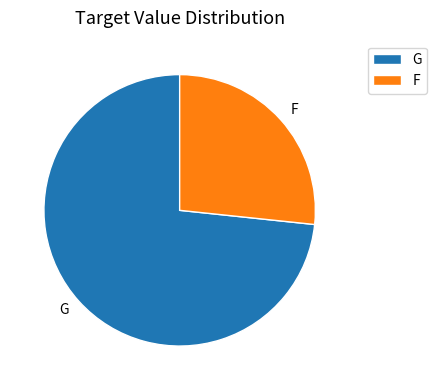

What is the largest slice in the pie chart?

G